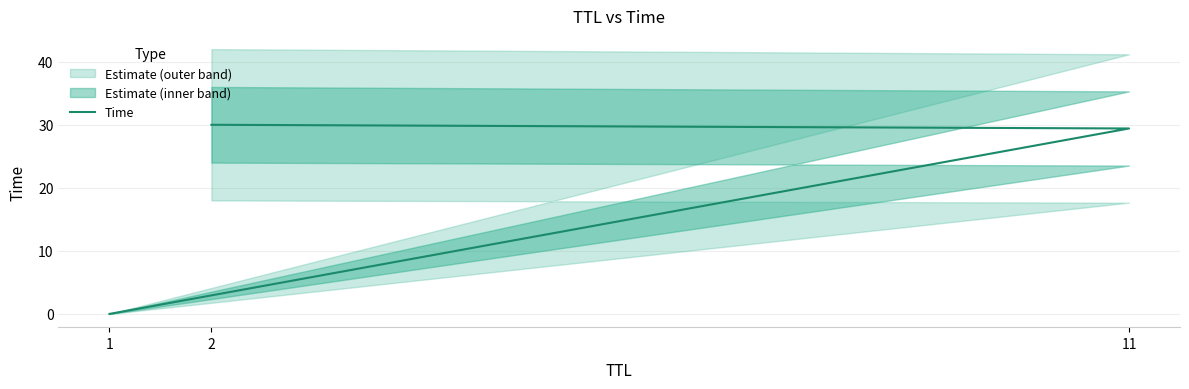

Does the chart have visible grid lines?

Yes